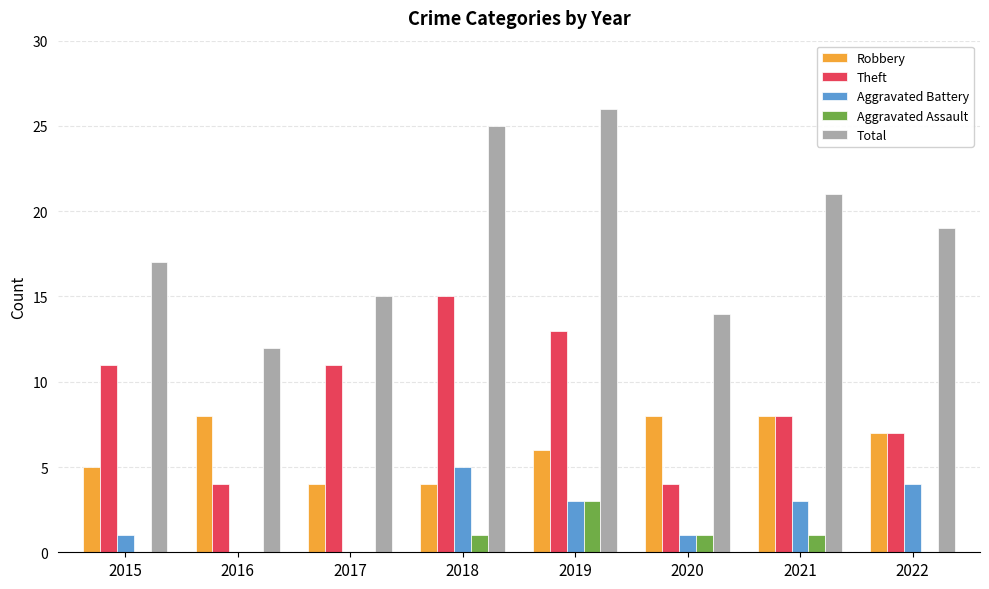

Reading right to left, list all the values displayed in this chart.

Robbery: 2022=7	2021=8	2020=8	2019=6	2018=4	2017=4	2016=8	2015=5
Theft: 2022=7	2021=8	2020=4	2019=13	2018=15	2017=11	2016=4	2015=11
Aggravated Battery: 2022=4	2021=3	2020=1	2019=3	2018=5	2017=0	2016=0	2015=1
Aggravated Assault: 2022=0	2021=1	2020=1	2019=3	2018=1	2017=0	2016=0	2015=0
Total: 2022=19	2021=21	2020=14	2019=26	2018=25	2017=15	2016=12	2015=17